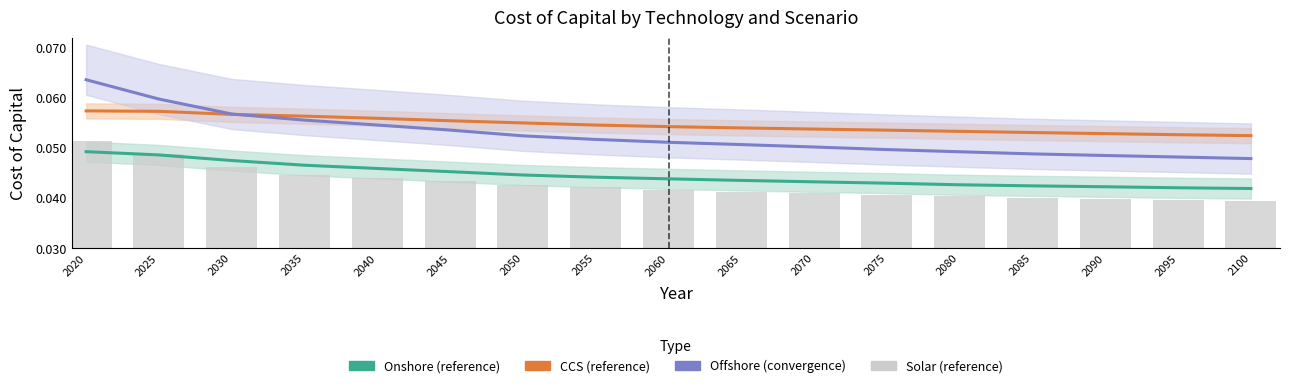

Does the chart contain any negative values?

No